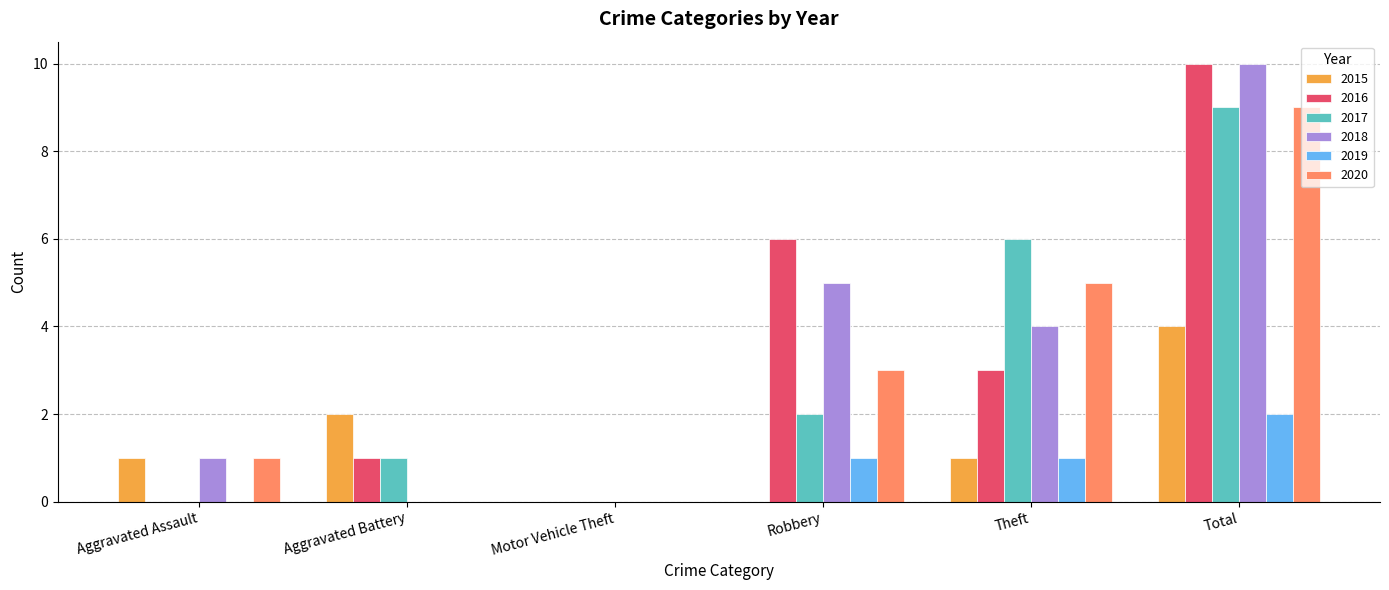

Reading right to left, list all the values displayed in this chart.

2015: Total=4	Theft=1	Robbery=0	Motor Vehicle Theft=0	Aggravated Battery=2	Aggravated Assault=1
2016: Total=10	Theft=3	Robbery=6	Motor Vehicle Theft=0	Aggravated Battery=1	Aggravated Assault=0
2017: Total=9	Theft=6	Robbery=2	Motor Vehicle Theft=0	Aggravated Battery=1	Aggravated Assault=0
2018: Total=10	Theft=4	Robbery=5	Motor Vehicle Theft=0	Aggravated Battery=0	Aggravated Assault=1
2019: Total=2	Theft=1	Robbery=1	Motor Vehicle Theft=0	Aggravated Battery=0	Aggravated Assault=0
2020: Total=9	Theft=5	Robbery=3	Motor Vehicle Theft=0	Aggravated Battery=0	Aggravated Assault=1